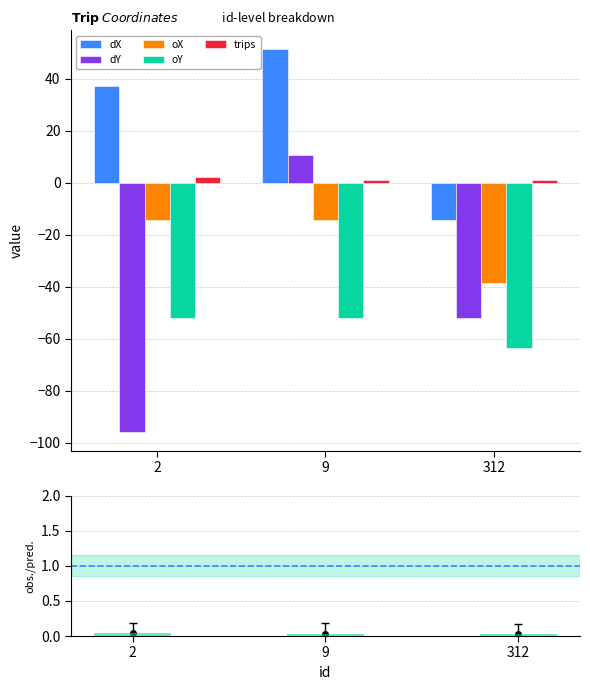

Reading left to right, list all the values displayed in this chart.

dX: 2=37.1	9=51.2	312=-14.2
dY: 2=-95.7	9=10.5	312=-51.9
oX: 2=-14.2	9=-14.2	312=-38.4
oY: 2=-51.9	9=-51.9	312=-63.6
trips: 2=2.0	9=1.0	312=1.0
obs./pred.: 2=0.0	9=0.0	312=0.0